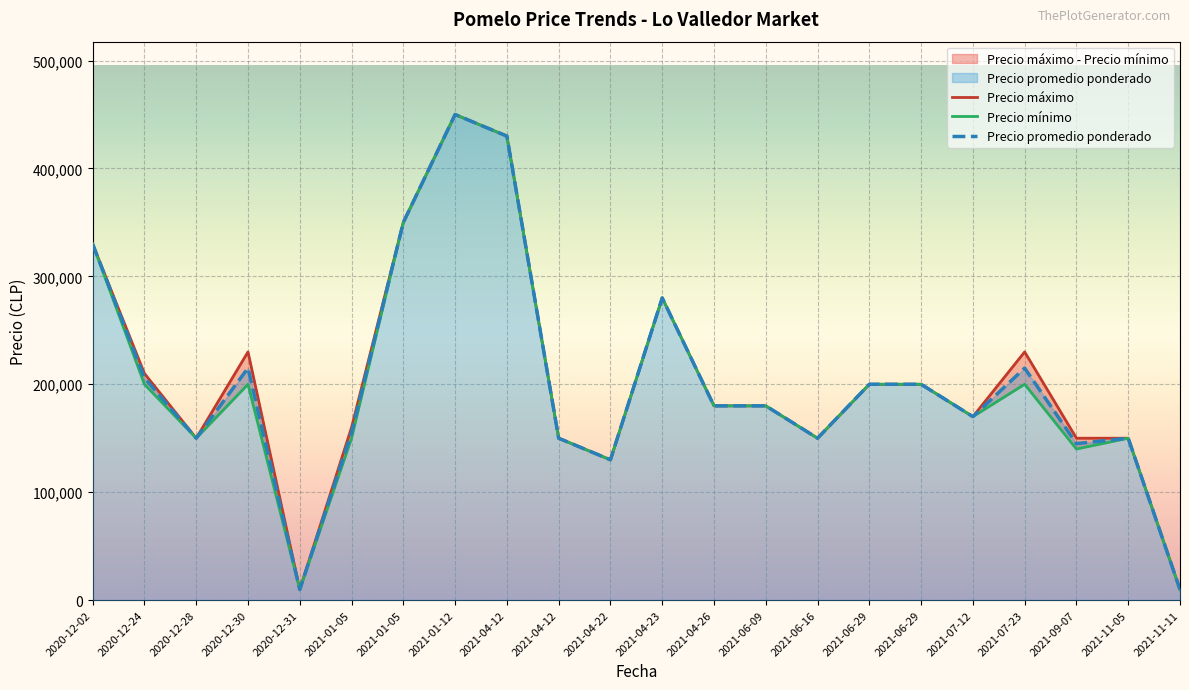

What is the average value of the Precio maximo series?

204527